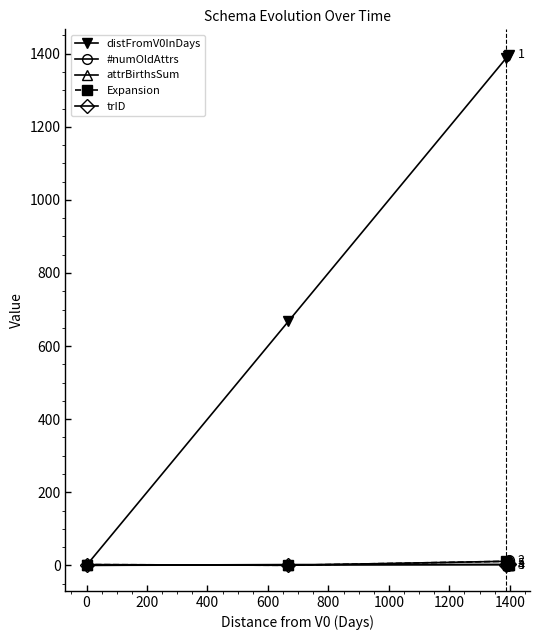

Reading left to right, list all the values displayed in this chart.

distFromV0InDays: 0	668	1388	1393	1397
#numOldAttrs: 0	2	2	13	14
attrBirthsSum: 2	0	11	1	0
Expansion: 2	0	11	1	0
trID: 0	1	2	3	4